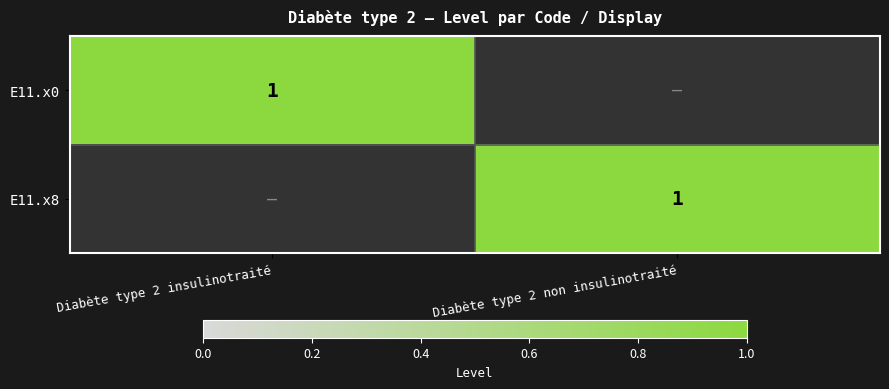

The E11.x8 series shows 1 at Diabète type 2 non insulinotraité. True or false?

True